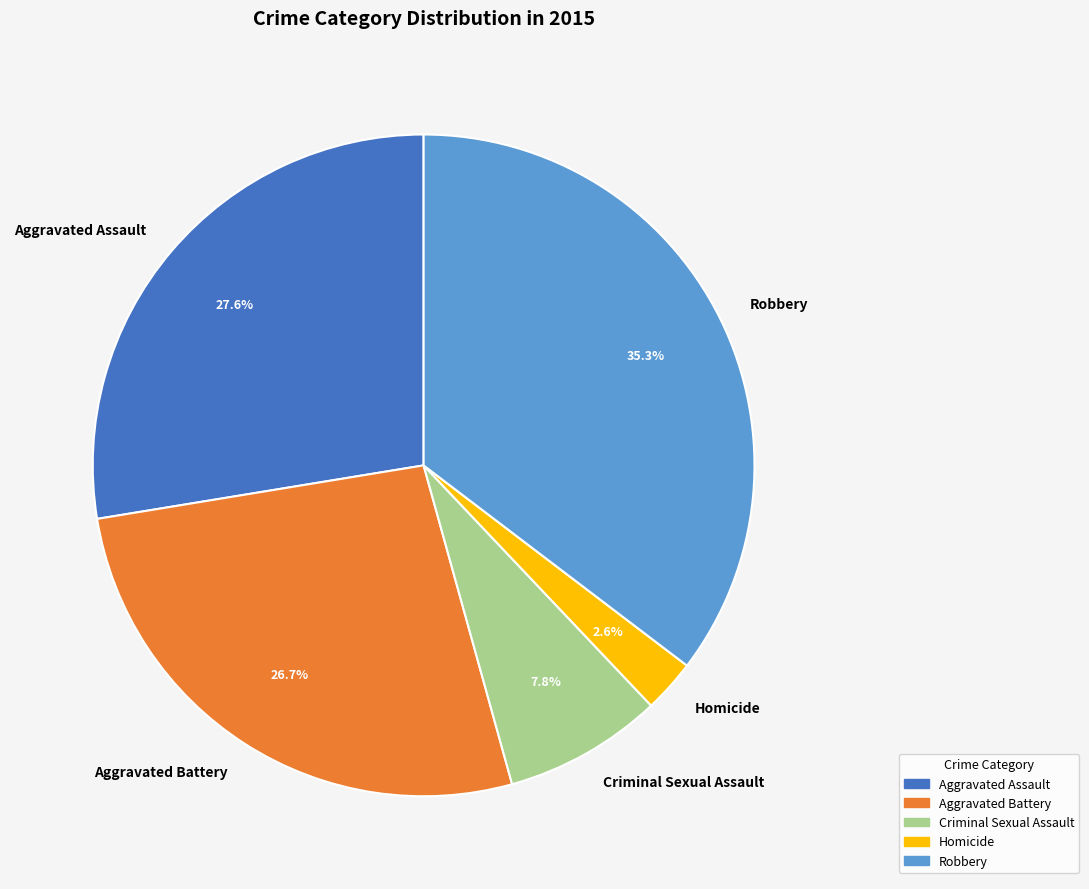

Is it true that Criminal Sexual Assault is 8% of the pie?

True